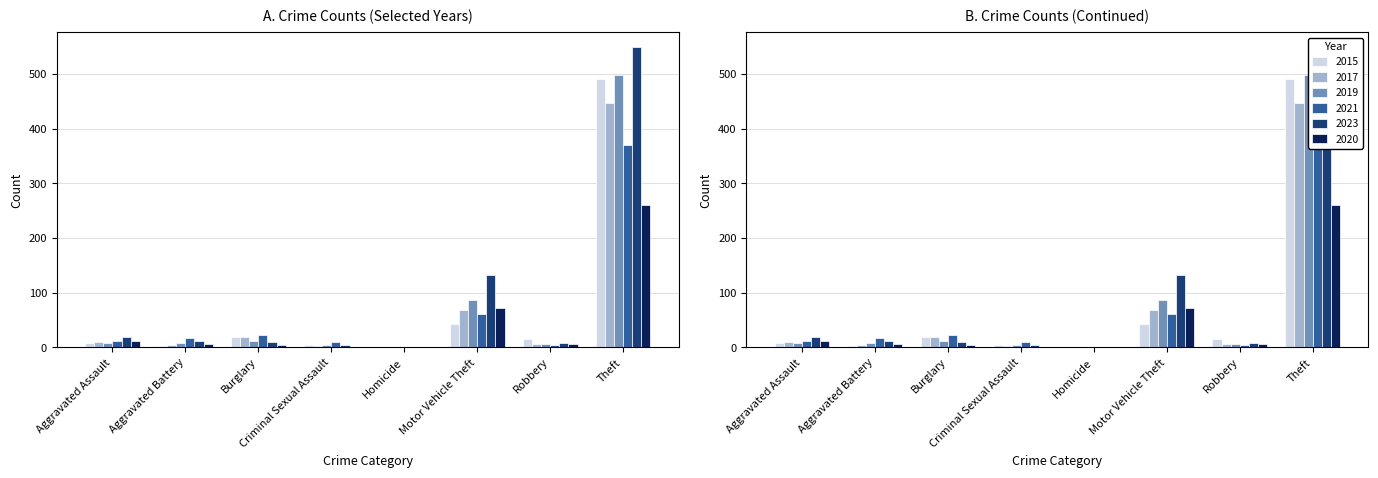

List the series in order of their peak value, highest first.

2023, 2019, 2015, 2017, 2021, 2020